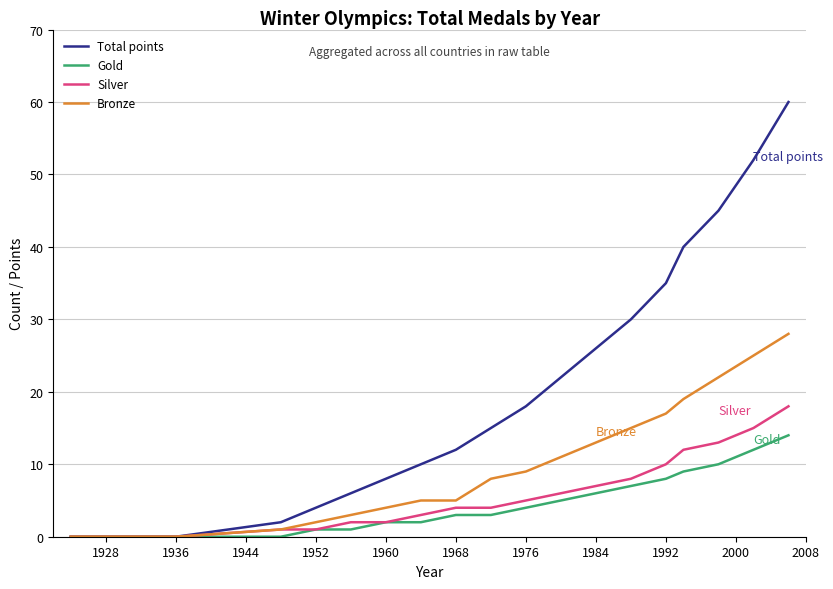

List the series in order of their peak value, highest first.

Total points, Bronze, Silver, Gold